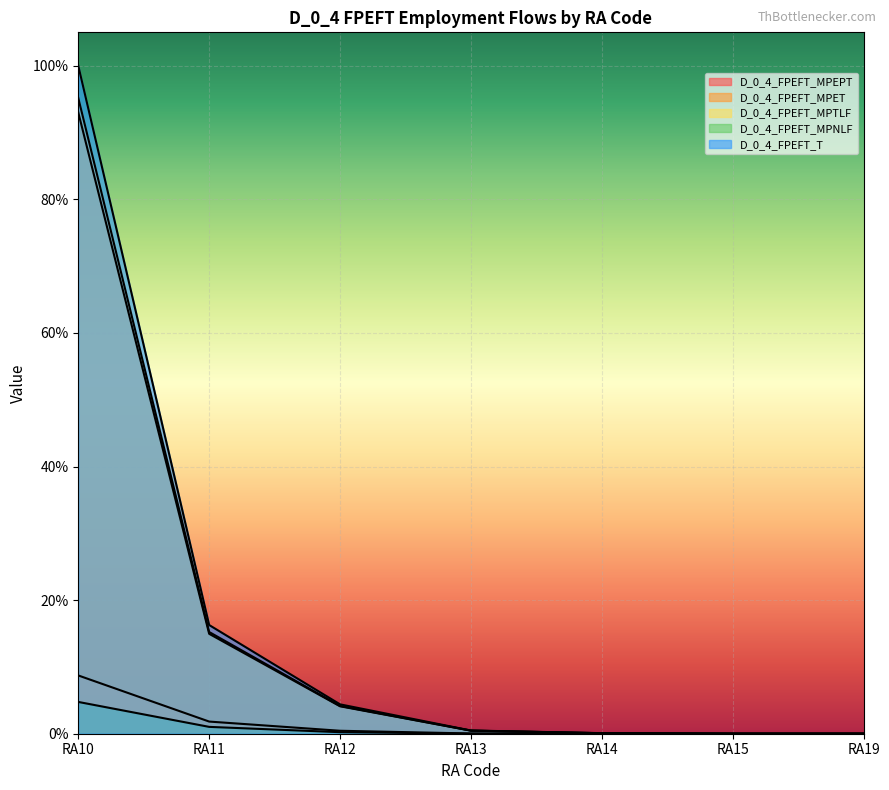

What is the difference between the second highest and minimum values in the D_0_4_FPEFT_MPTLF series?

0.2